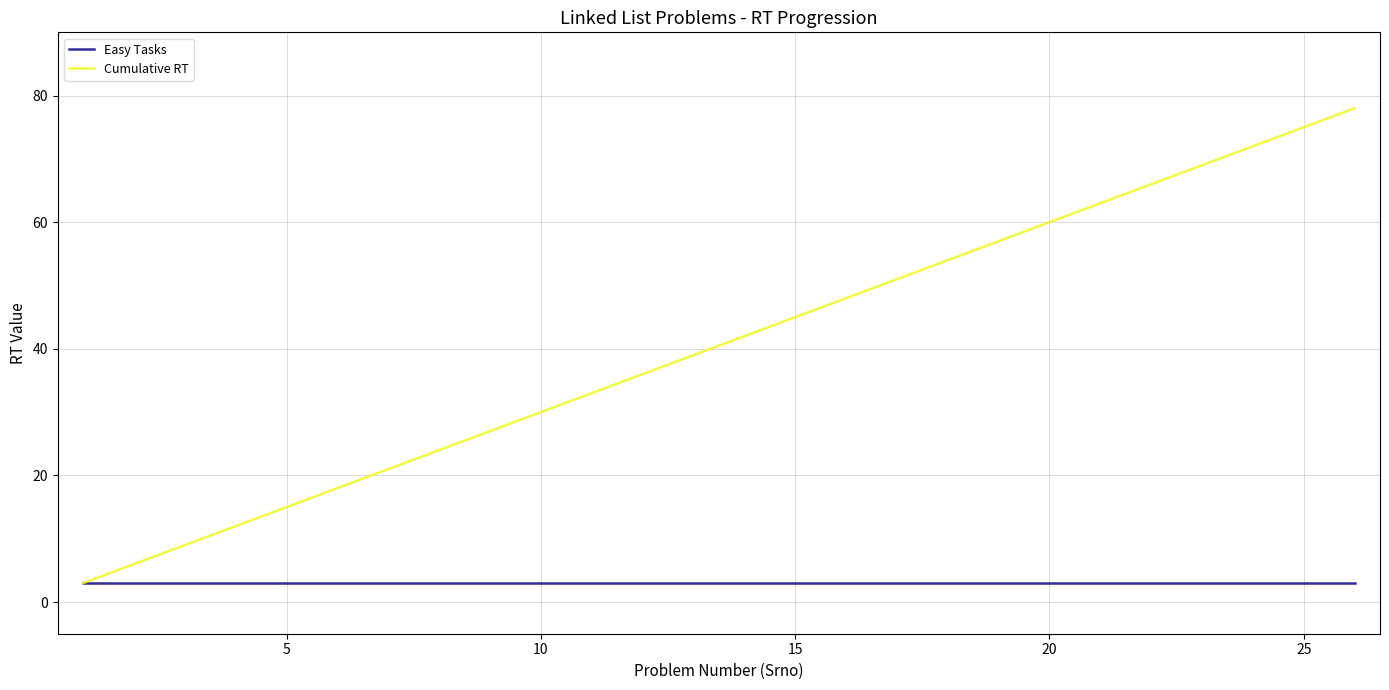

What are all the series names shown in the legend?

Easy Tasks, Cumulative RT